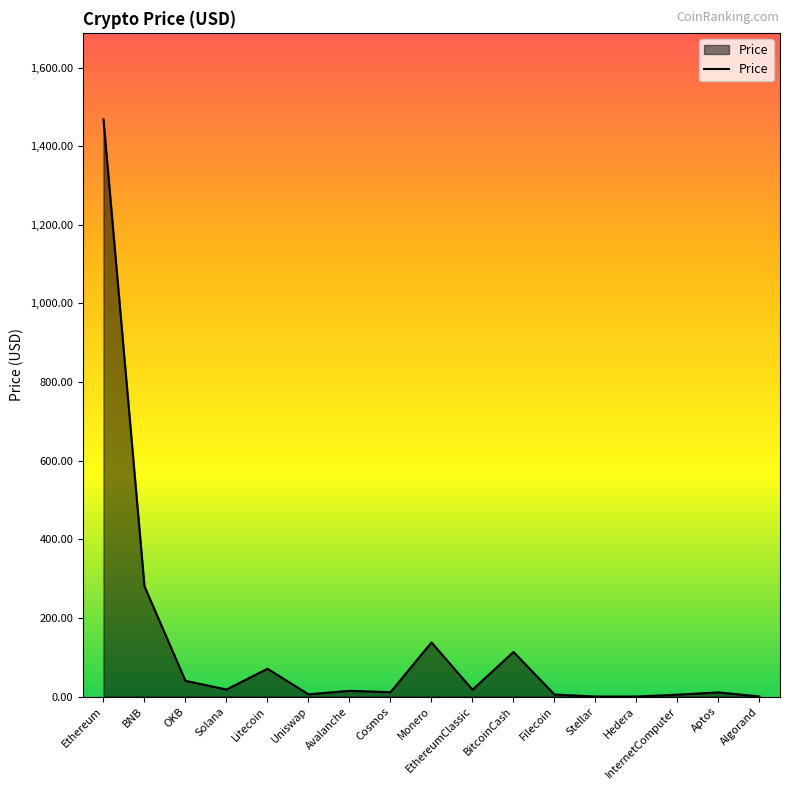

True or false: the data shows 5.2 at Filecoin.

True